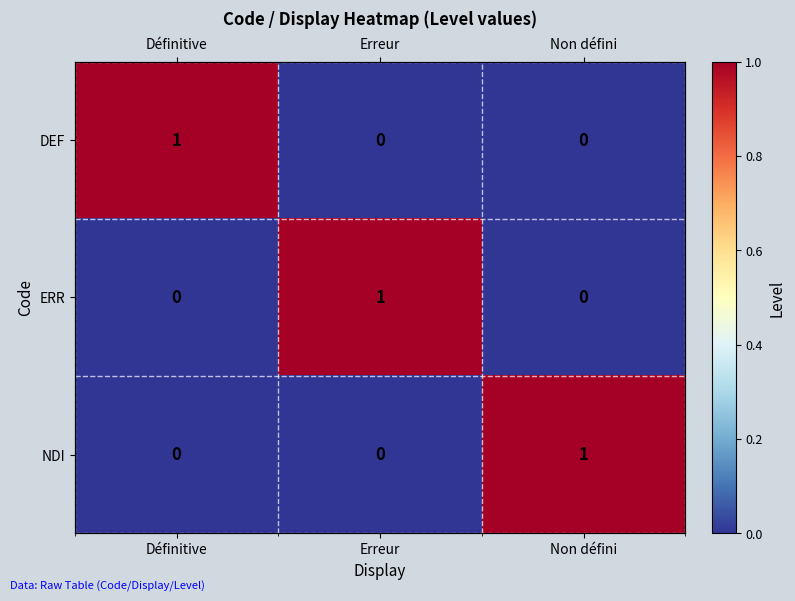

How many positive values does the DEF series have?

1